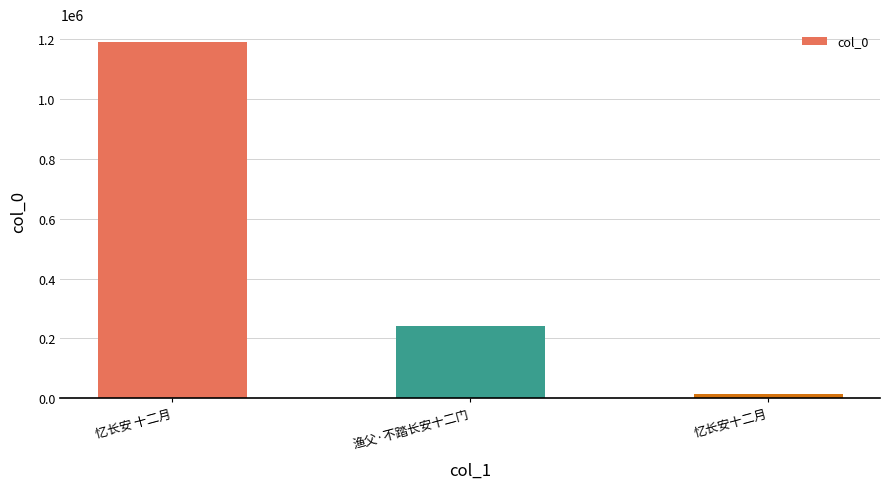

Where does the data first go above 242965?

忆长安 十二月